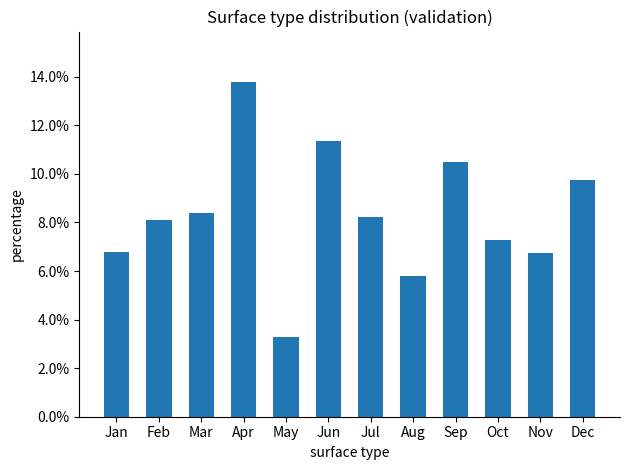

At which label does the data first exceed 8?

Feb